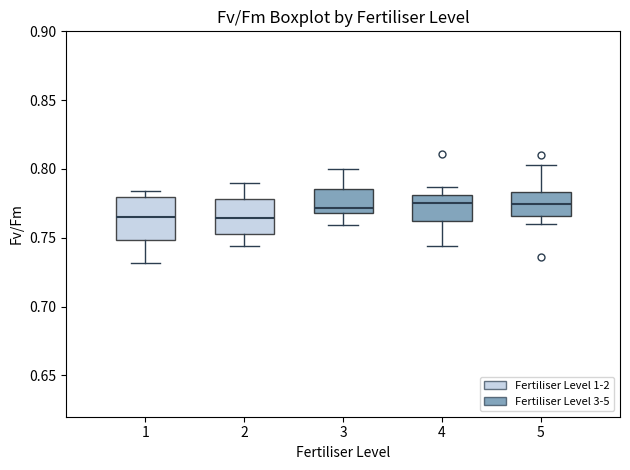

Reading left to right, transcribe this box plot: for each box, give where its median line is, the range the box spans, and where its two whiskers end, as read against the y-axis. The values are not printed on the chart, so give them approximately, as read against the axis.

1: median 0.765, box 0.750 to 0.780, whiskers 0.730 to 0.785
2: median 0.765, box 0.755 to 0.780, whiskers 0.745 to 0.790
3: median 0.770 (just above the box's lower edge), box 0.770 to 0.785, whiskers 0.760 to 0.800
4: median 0.775, box 0.760 to 0.780, whiskers 0.745 to 0.785
5: median 0.775, box 0.765 to 0.785, whiskers 0.760 to 0.805